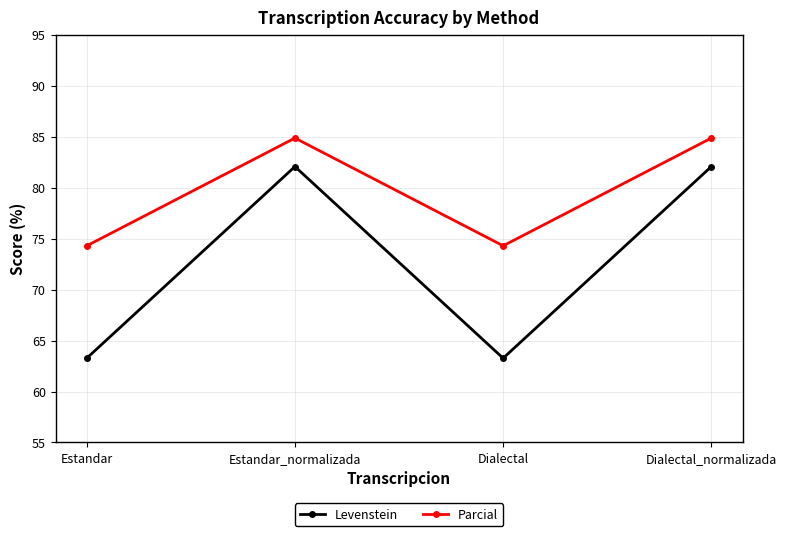

Reading right to left, transcribe all the data shown in this chart.

Levenstein: 82.1	63.3	82.1	63.3
Parcial: 84.8	74.3	84.8	74.3